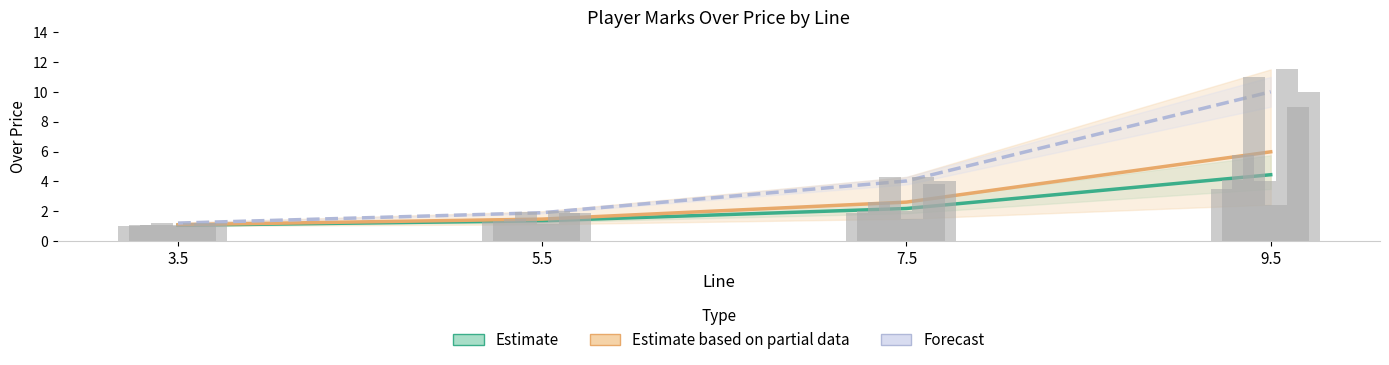

What is the difference between the highest and lowest values at 7.5?

1.8